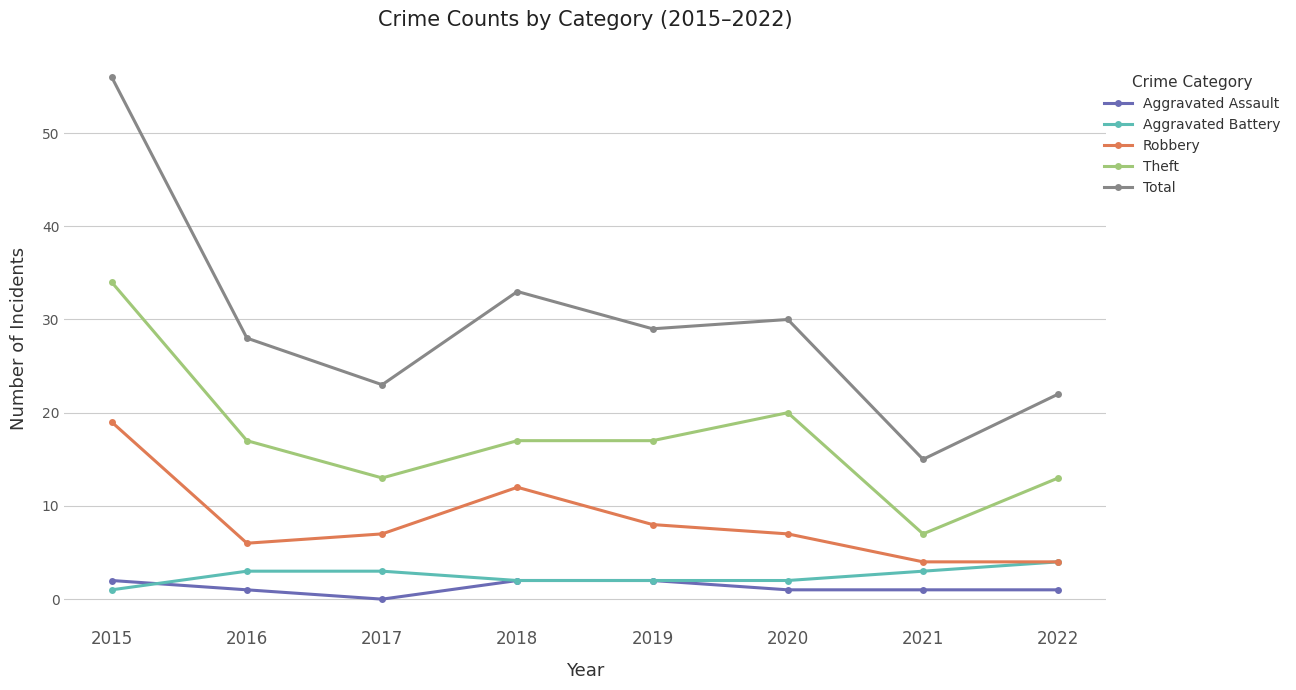

True or false: Robbery and Total intersect in this chart.

False